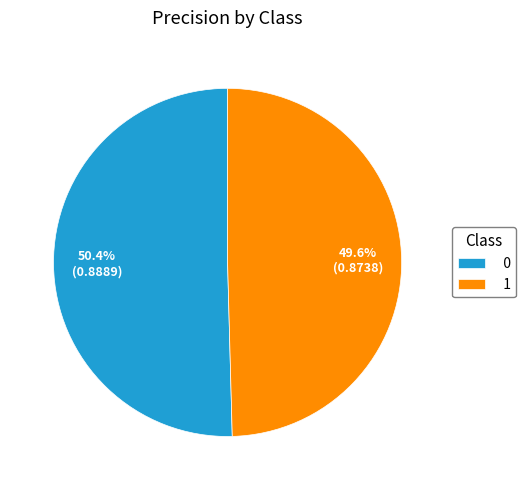

Do 0 and 1 together represent more than half of the pie?

Yes